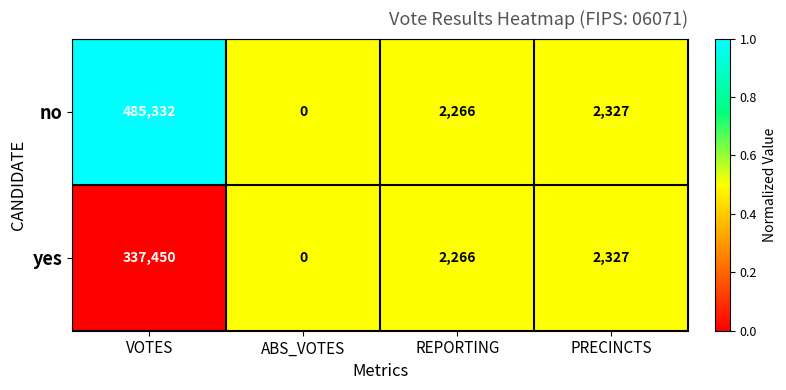

Where does the yes series first go above 2327?

VOTES